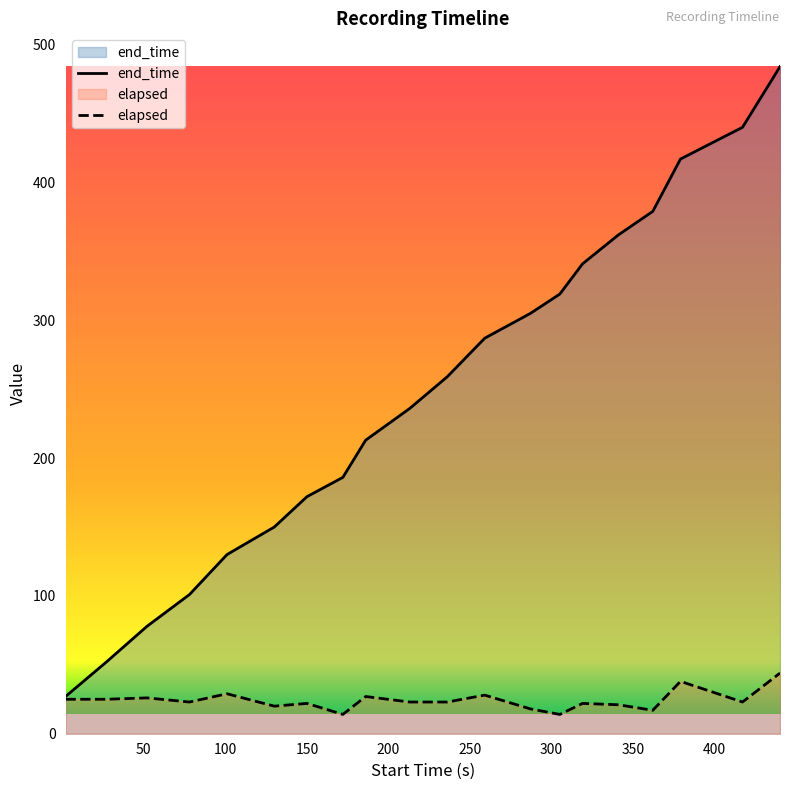

List the series in order of their overall mean, highest first.

end_time, elapsed